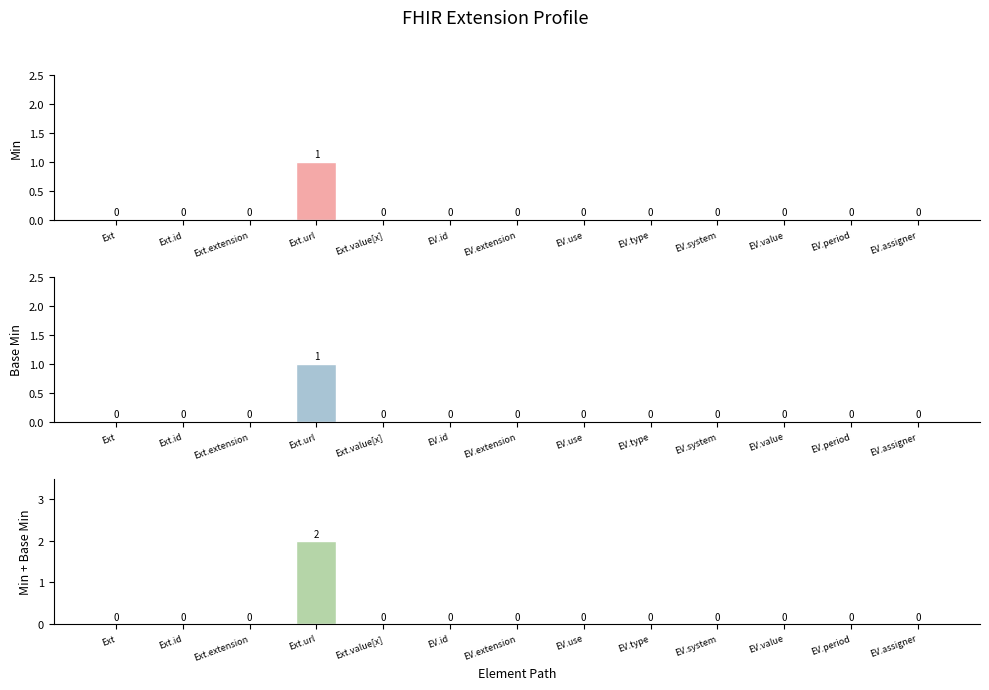

Between EV.use and EV.period, which series saw the biggest shift?

Min